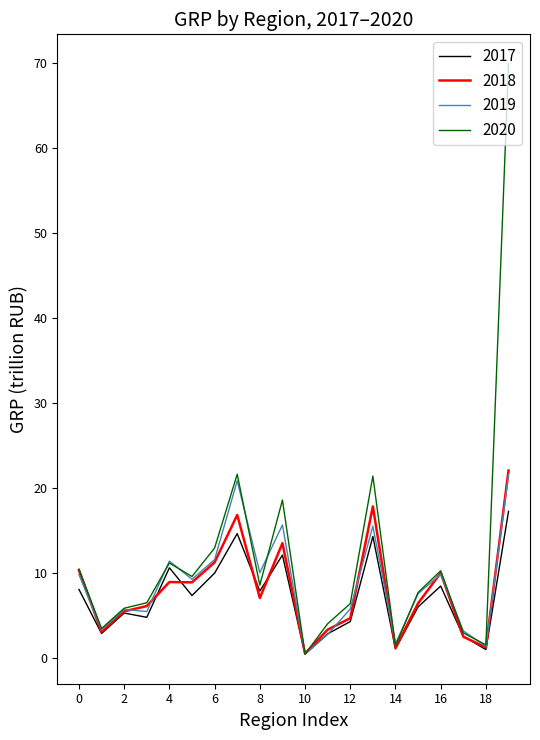

Is this an area chart (filled region under the line)?

No